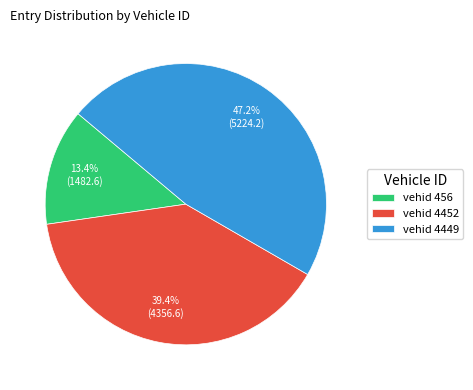

Count the number of slices in the pie.

3